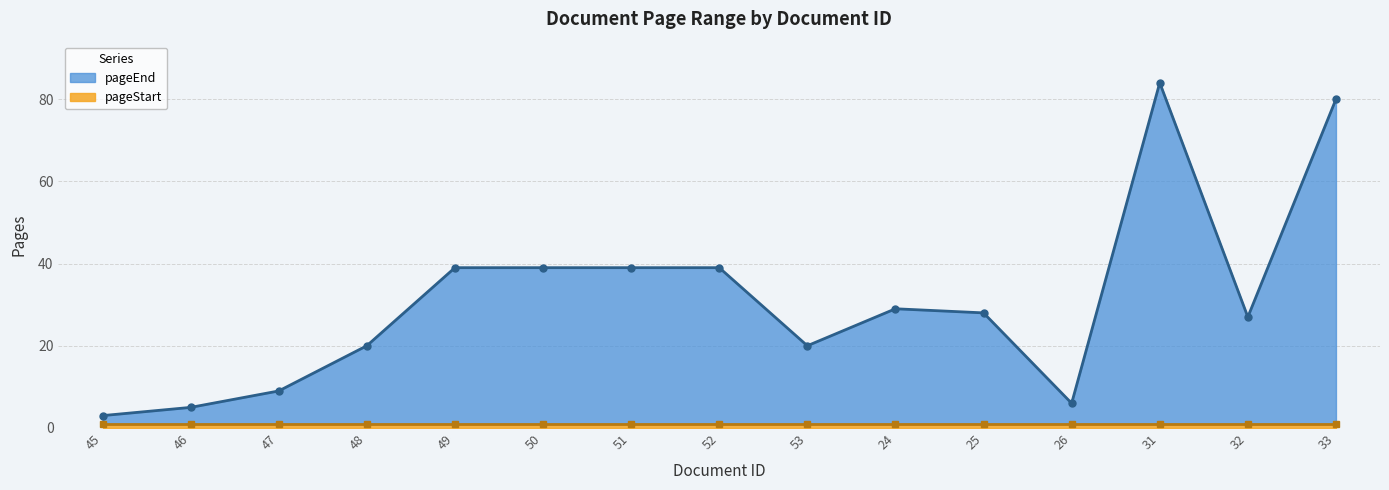

Which label corresponds to the smallest value in the chart?

45